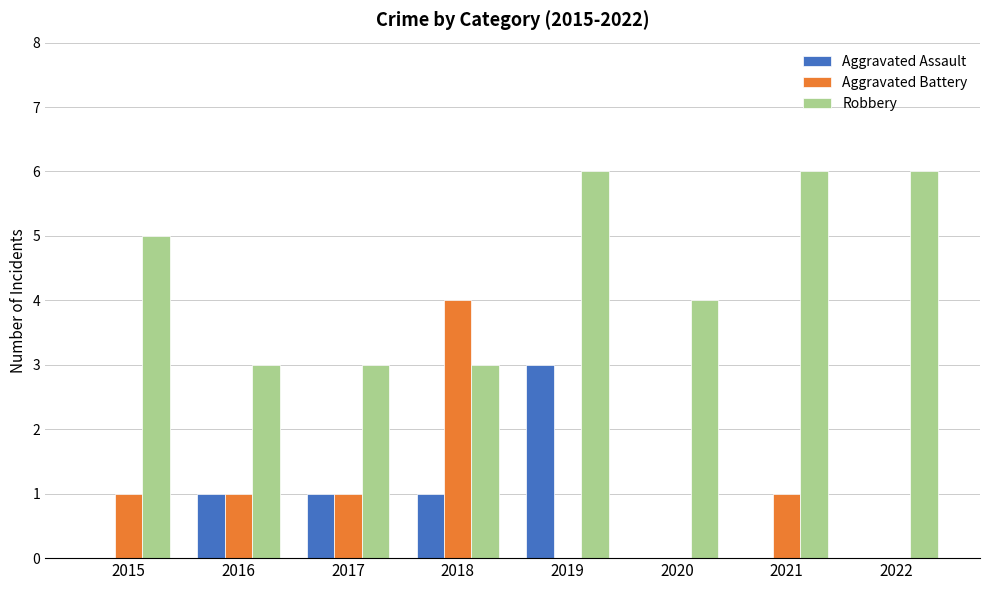

Does the chart contain stacked bars?

No